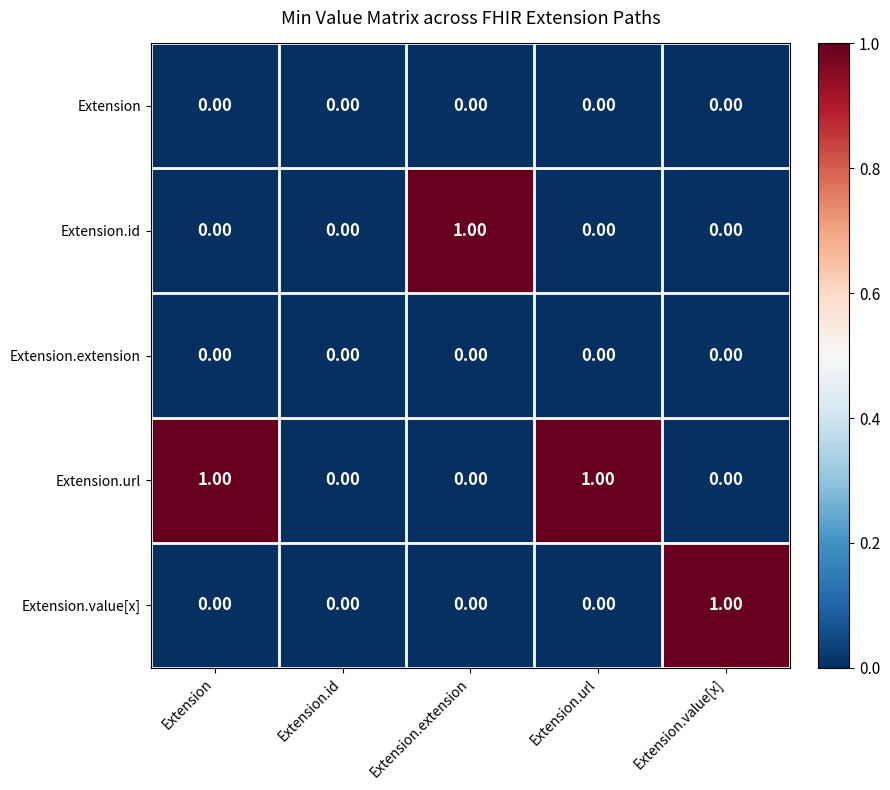

At which label does Extension.id reach its peak?

Extension.extension